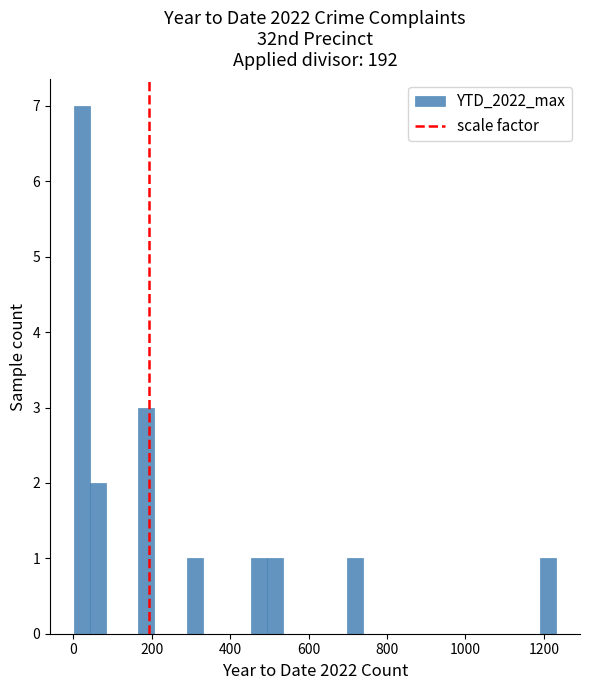

Read against the x-axis, roughly where is the centre of the tallest bar?

20